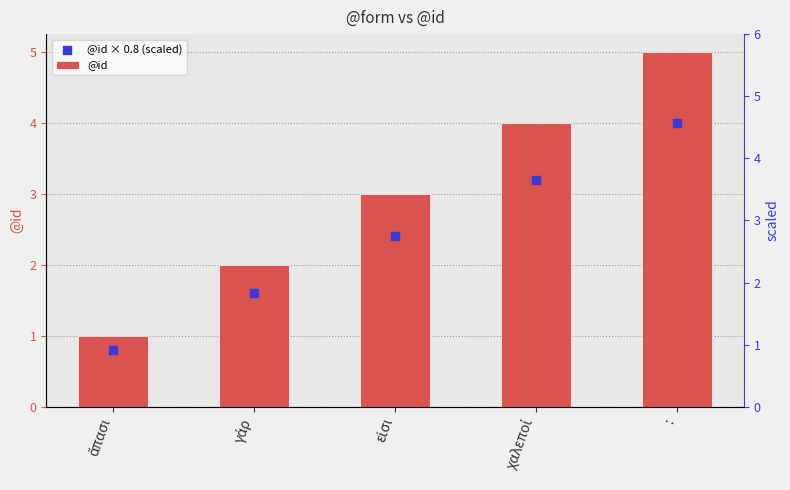

Which series has the largest total across all categories?

@id